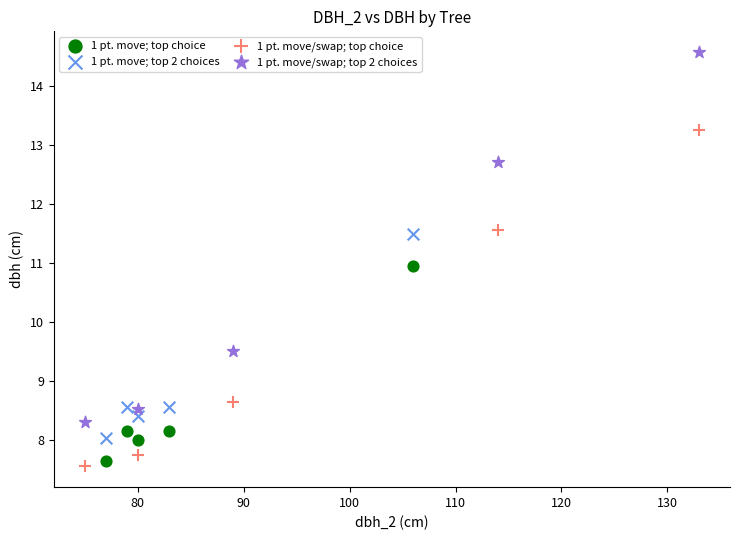

Which series reaches the minimum Y coordinate?

1 pt. move/swap; top choice